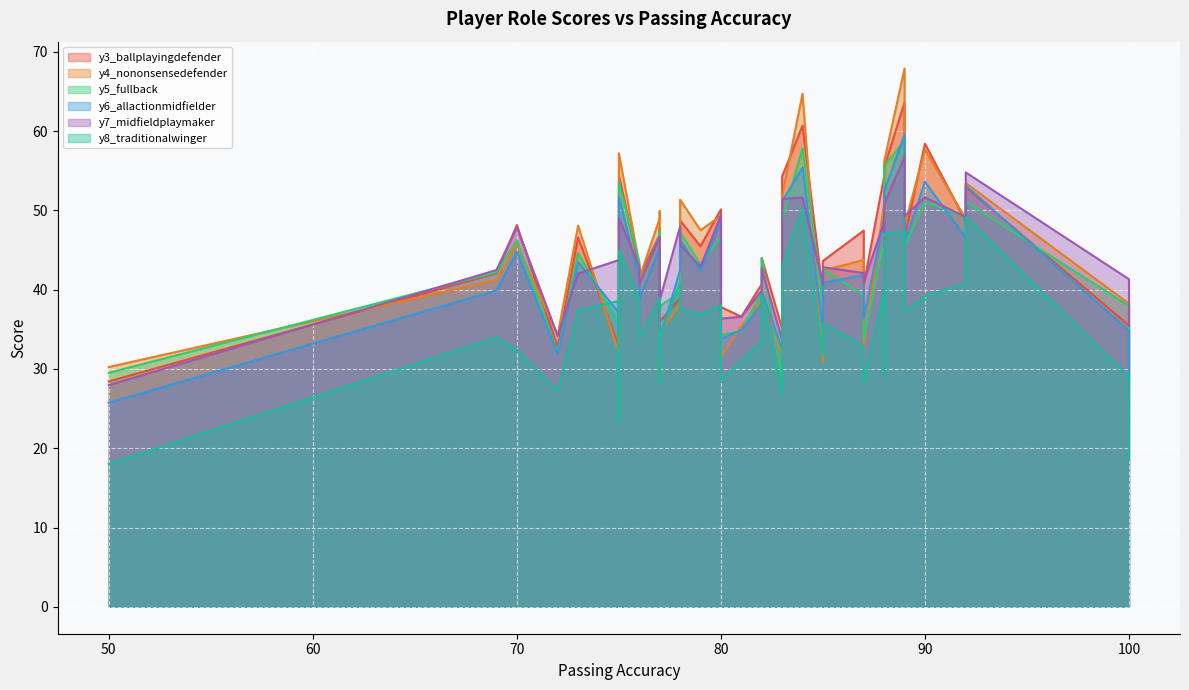

True or false: y8_traditionalwinger has more than 2 interior local peaks.

True